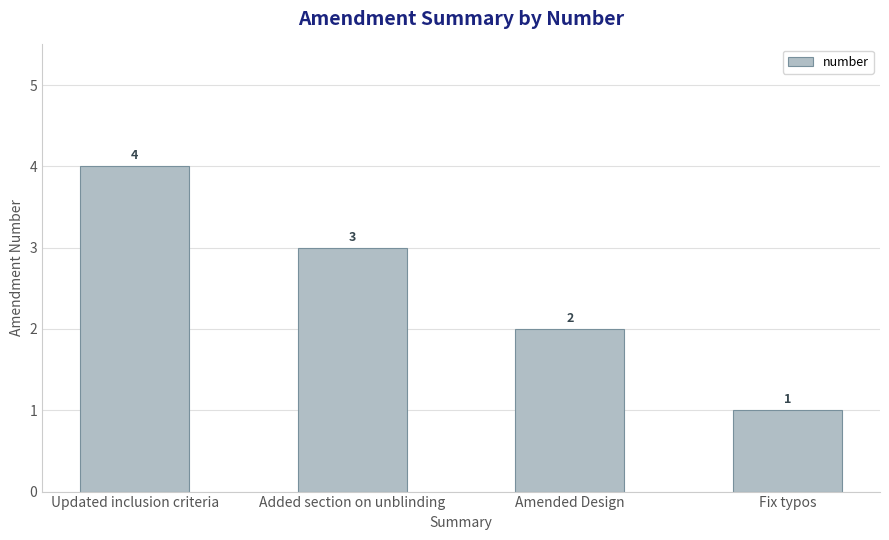

How many values are below 3?

2